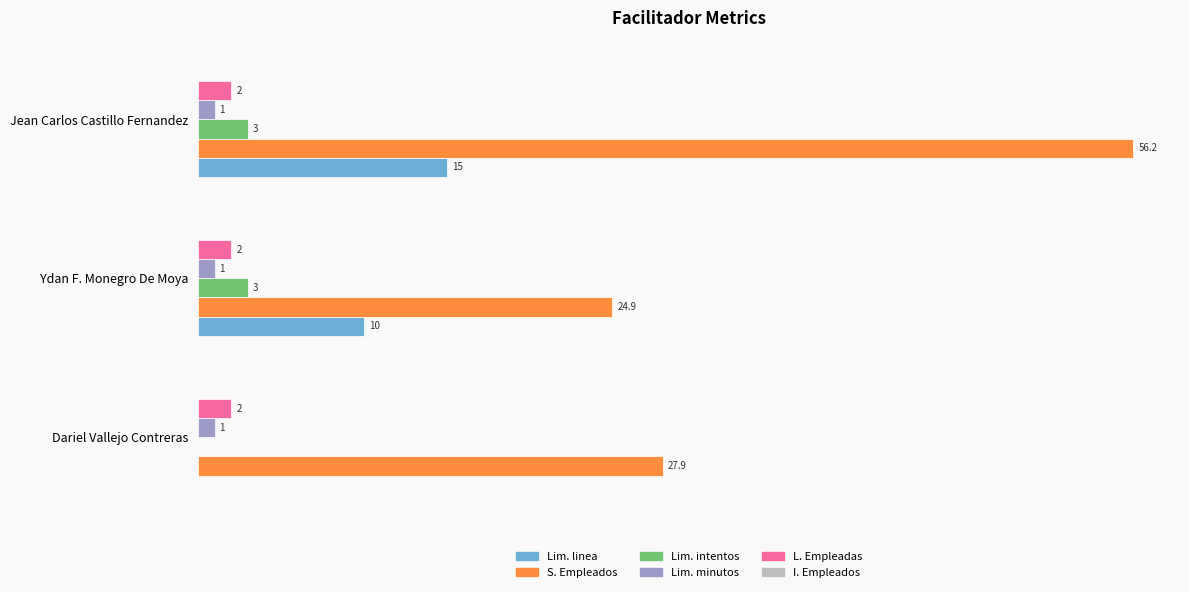

At which label is Lim. linea closest to 7?

Ydan F. Monegro De Moya